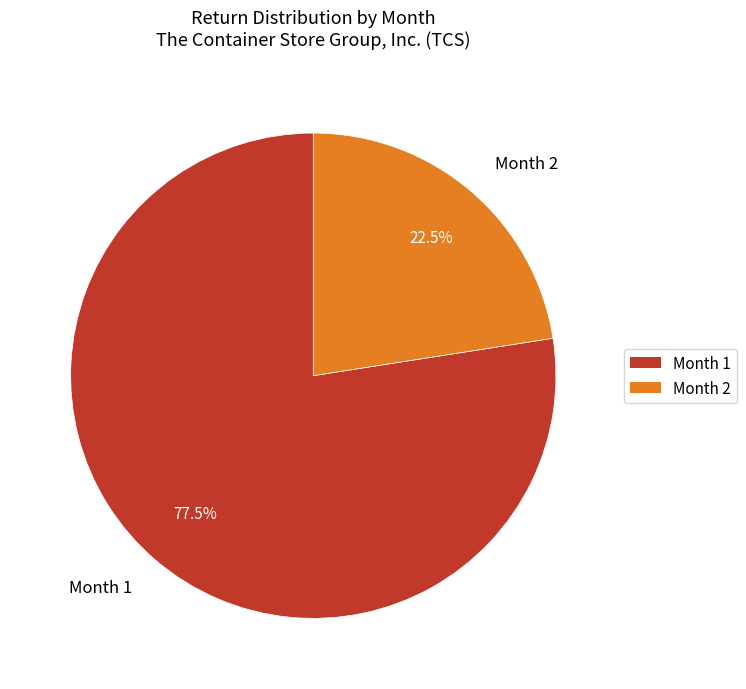

Is there a majority slice in this chart?

Yes